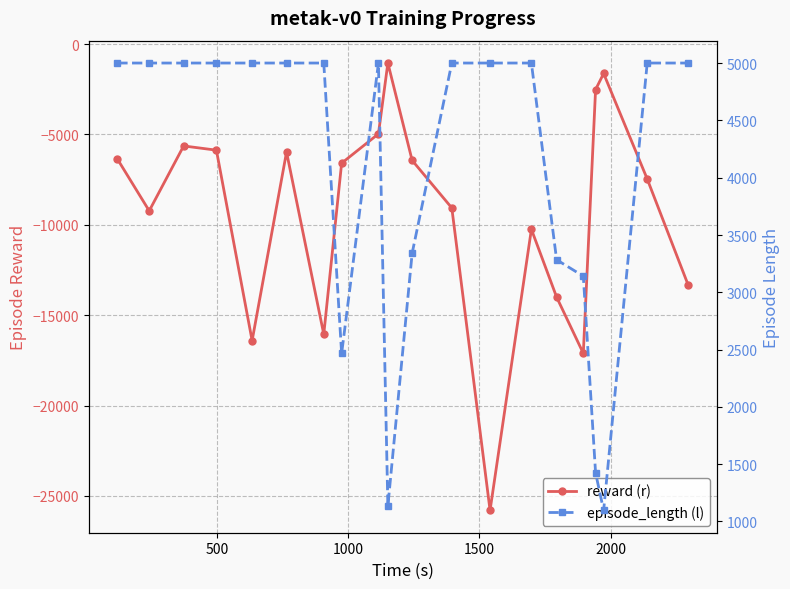

How many categories are shown in the chart?

20